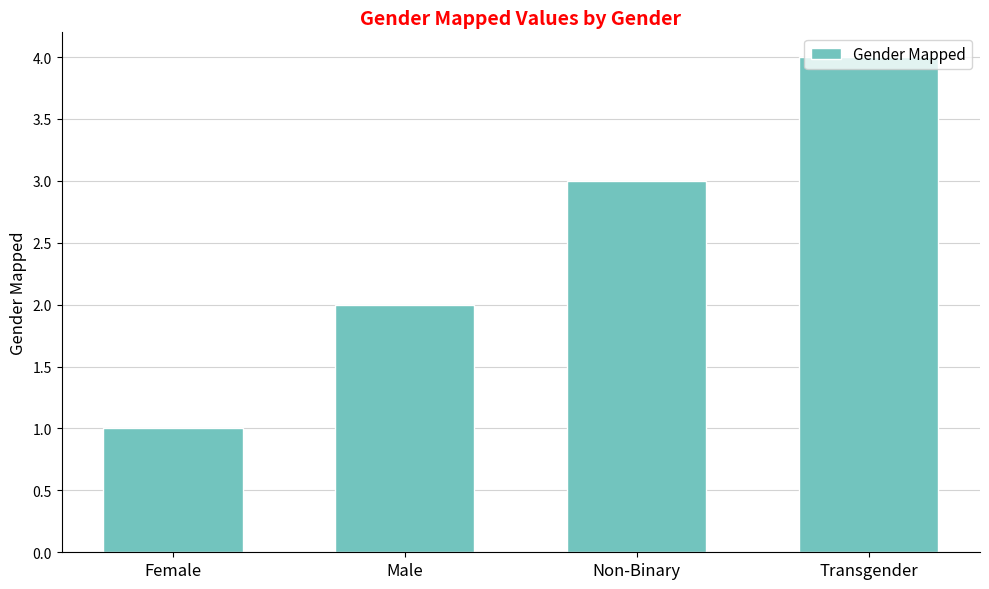

Read the value at Female.

1